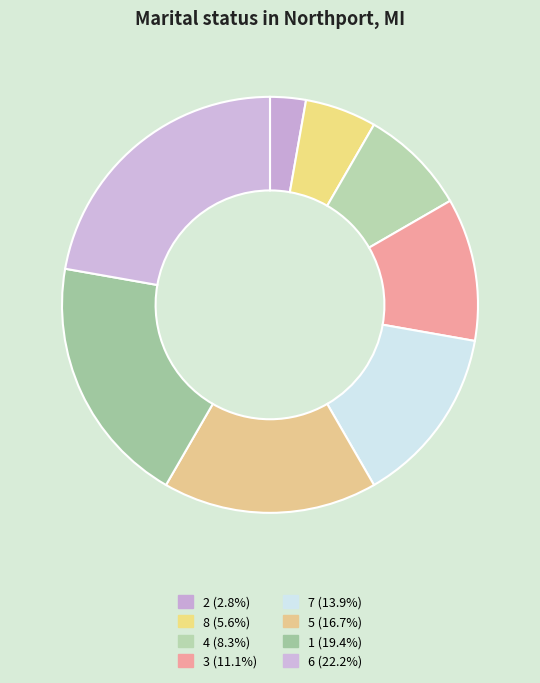

What percentage is the 5 slice, to the nearest percent?

17%